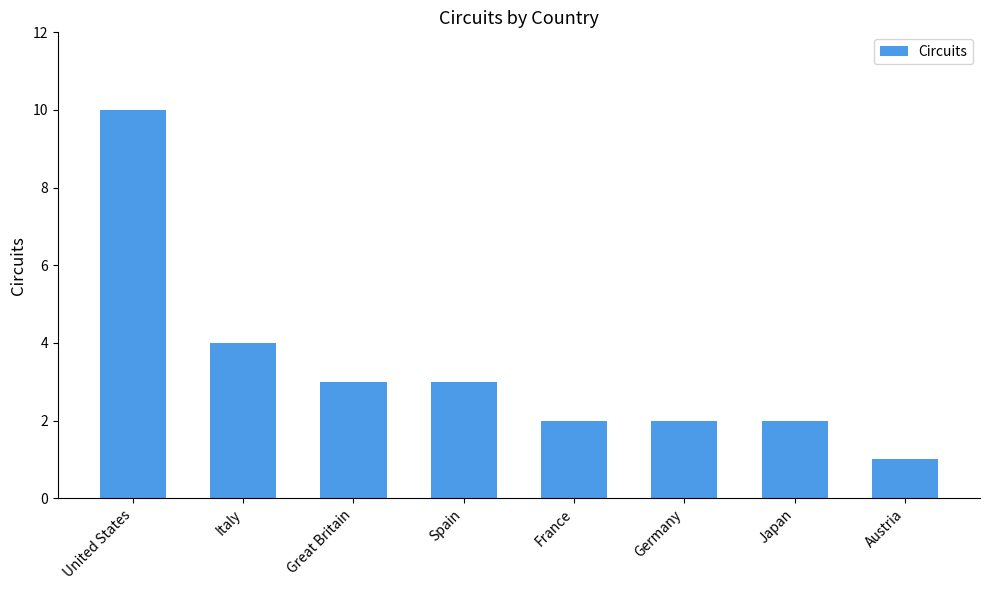

What is the maximum value shown in the chart?

10